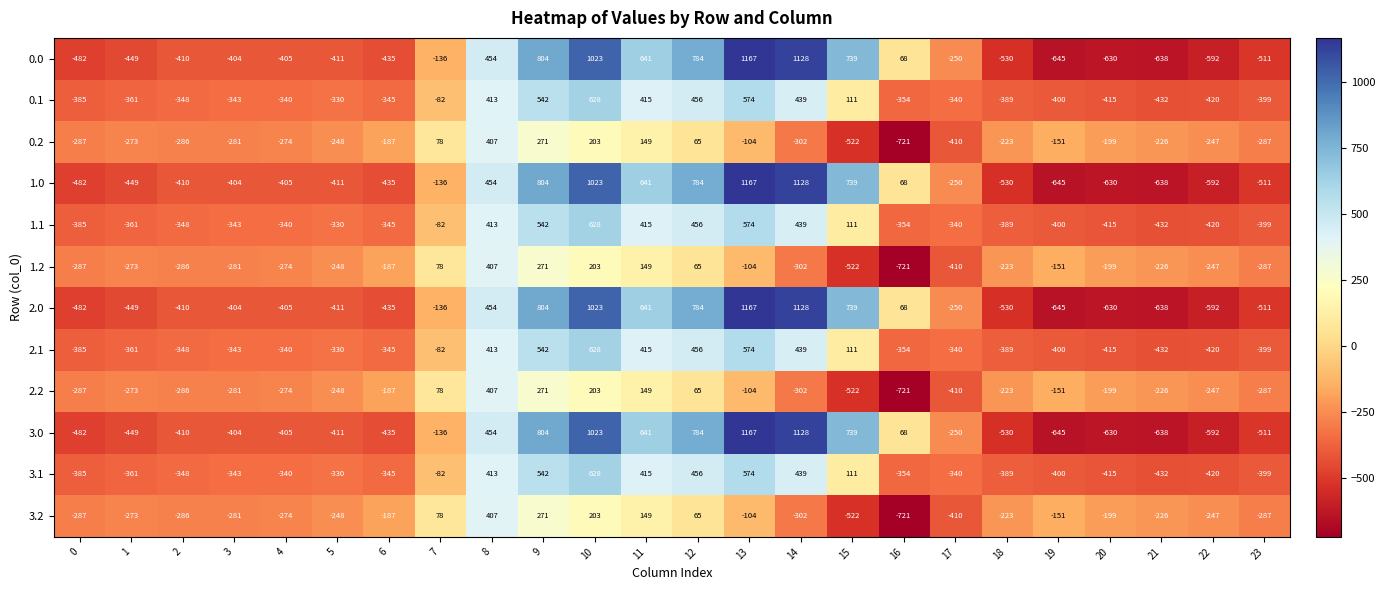

What value does the 2.2 series have at 9, to the nearest 10?

270